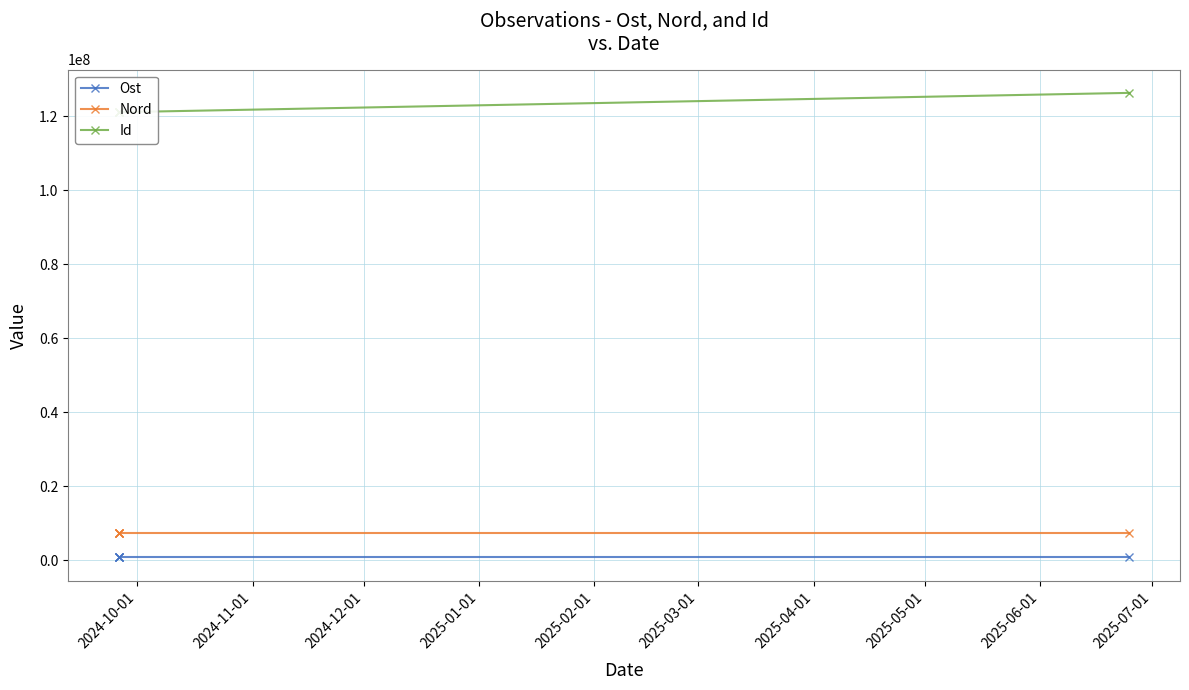

How many data points in Nord are above 7325770?

2